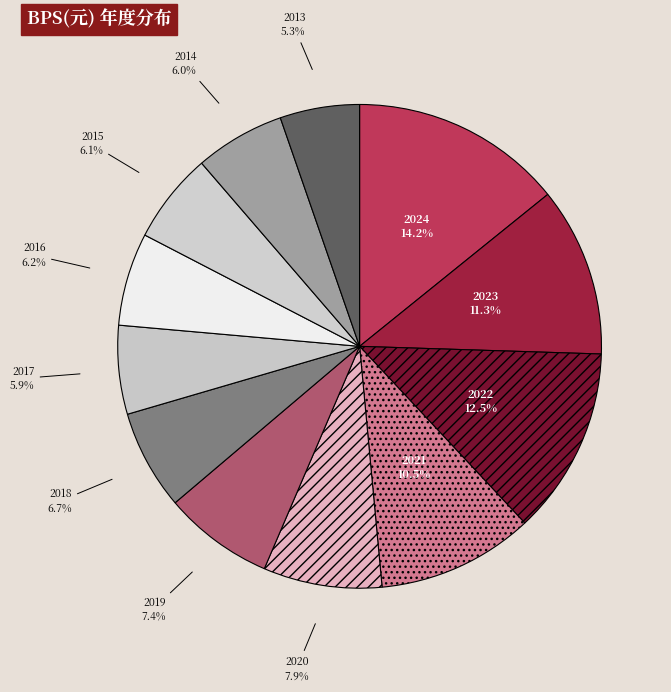

True or false: 2019 accounts for 7% of the total.

True